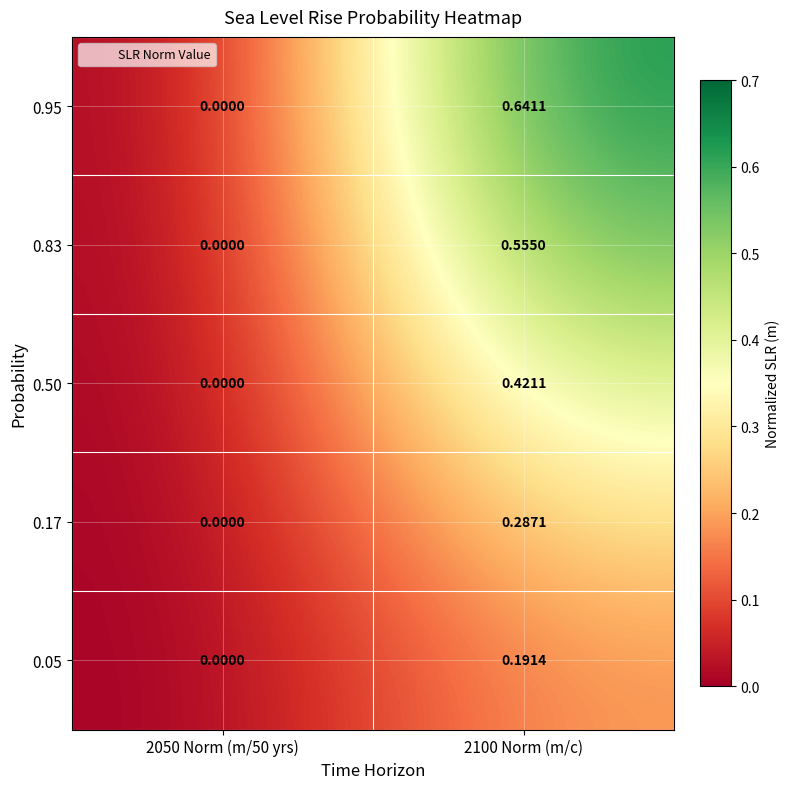

Is the value of 0.50 at 2100 Norm (m/c) greater than the value of 0.95 at 2100 Norm (m/c)?

No